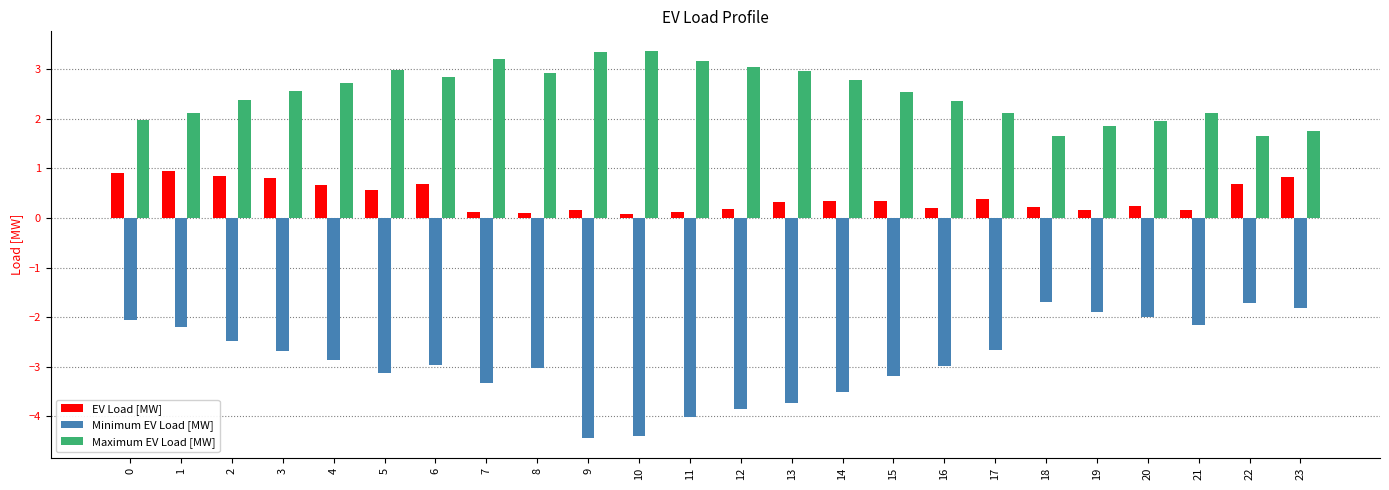

Which series has the largest range (max minus min)?

Minimum EV Load [MW]